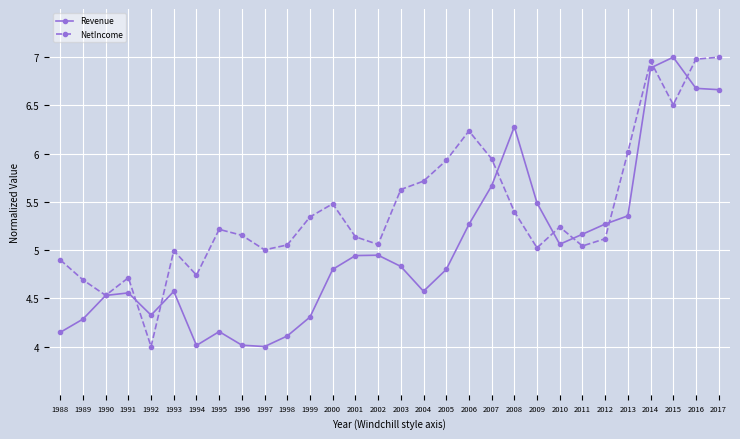

At which category is the sum across all series the highest?

2014